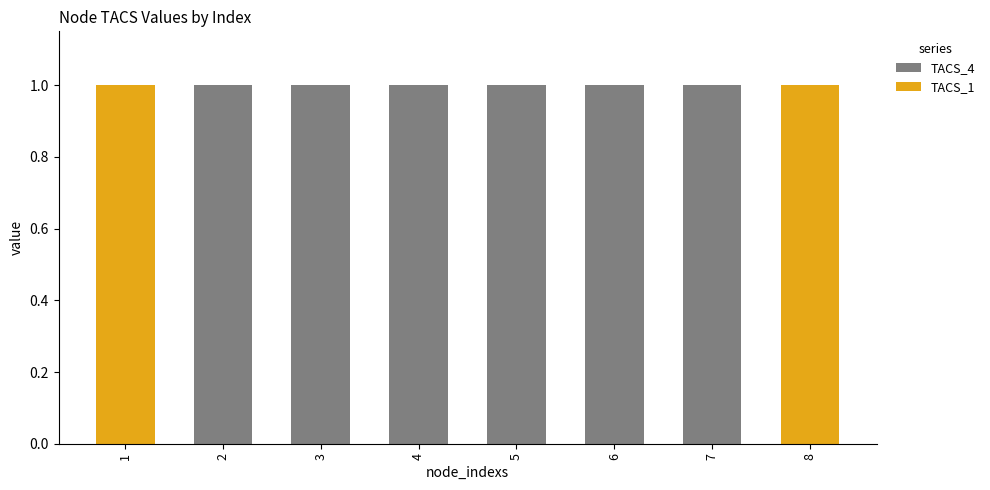

Is it true that TACS_4 equals 0 at 8?

True